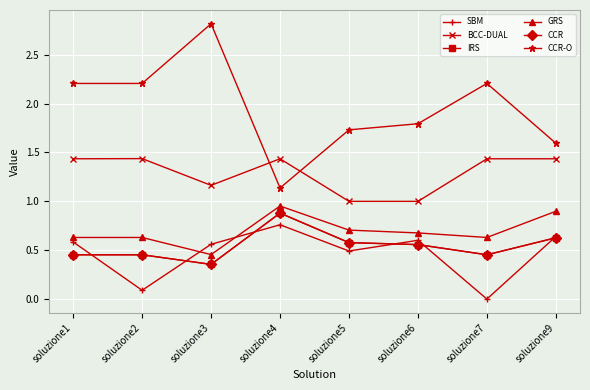

Reading left to right, what are all the values shown in this chart?

SBM: soluzione1=0.6	soluzione2=0.1	soluzione3=0.6	soluzione4=0.8	soluzione5=0.5	soluzione6=0.6	soluzione7=0.0	soluzione9=0.6
BCC-DUAL: soluzione1=1.4	soluzione2=1.4	soluzione3=1.2	soluzione4=1.4	soluzione5=1.0	soluzione6=1.0	soluzione7=1.4	soluzione9=1.4
IRS: soluzione1=0.5	soluzione2=0.5	soluzione3=0.4	soluzione4=0.9	soluzione5=0.6	soluzione6=0.6	soluzione7=0.5	soluzione9=0.6
GRS: soluzione1=0.6	soluzione2=0.6	soluzione3=0.5	soluzione4=1.0	soluzione5=0.7	soluzione6=0.7	soluzione7=0.6	soluzione9=0.9
CCR: soluzione1=0.5	soluzione2=0.5	soluzione3=0.4	soluzione4=0.9	soluzione5=0.6	soluzione6=0.6	soluzione7=0.5	soluzione9=0.6
CCR-O: soluzione1=2.2	soluzione2=2.2	soluzione3=2.8	soluzione4=1.1	soluzione5=1.7	soluzione6=1.8	soluzione7=2.2	soluzione9=1.6